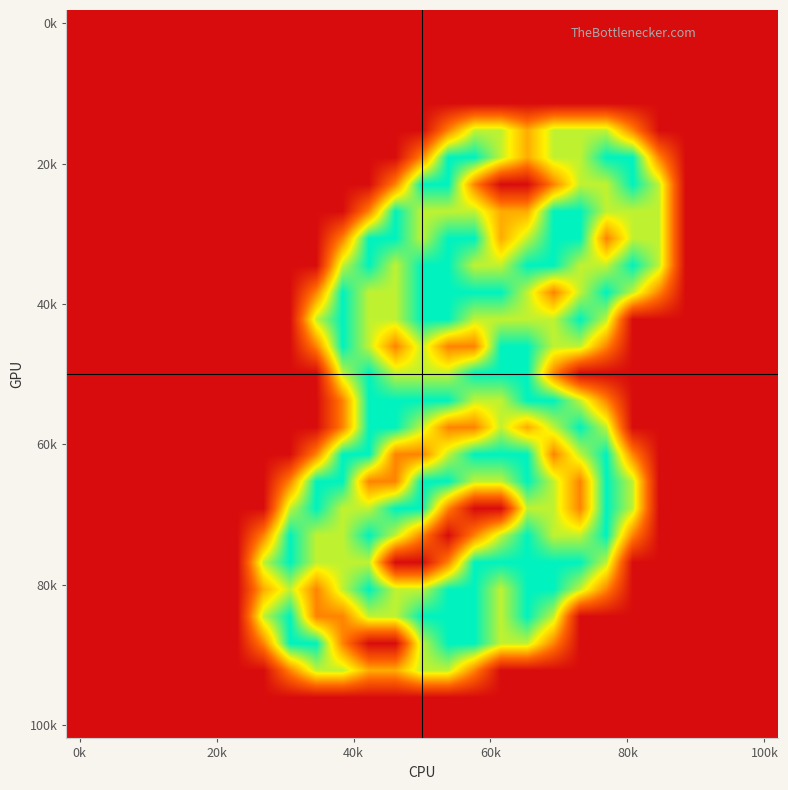

At how many categories does at least one series exceed 0?

16